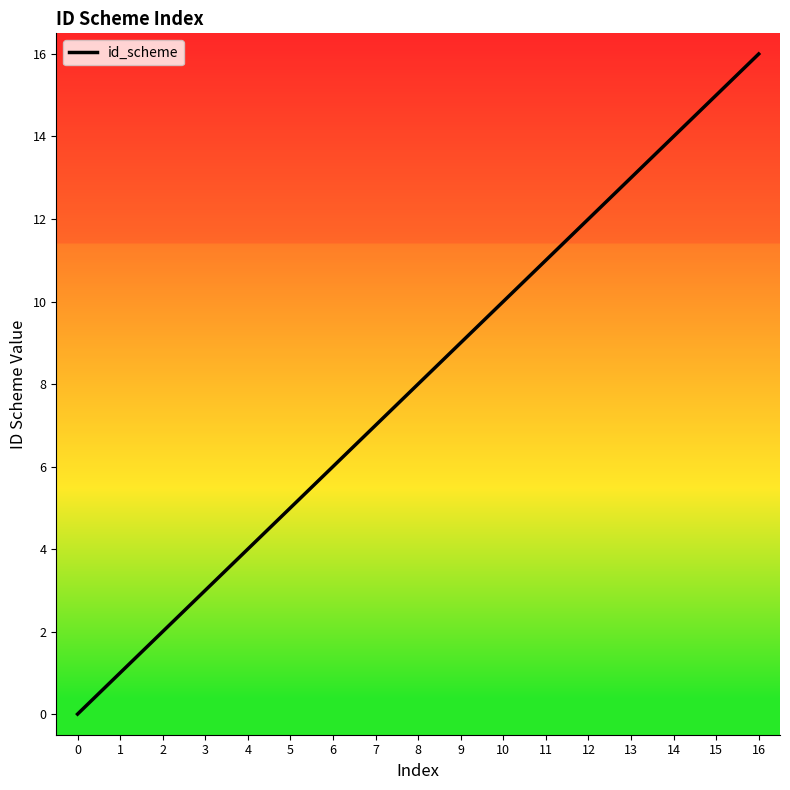

What is the approximate value at 15, to the nearest 10?

20